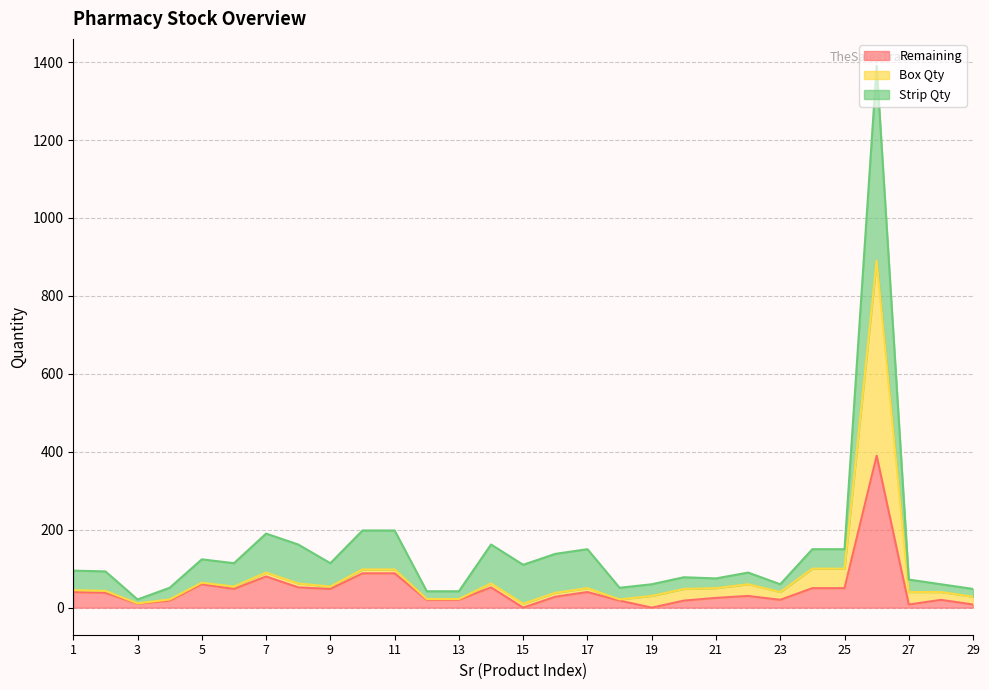

Does the chart have visible grid lines?

Yes